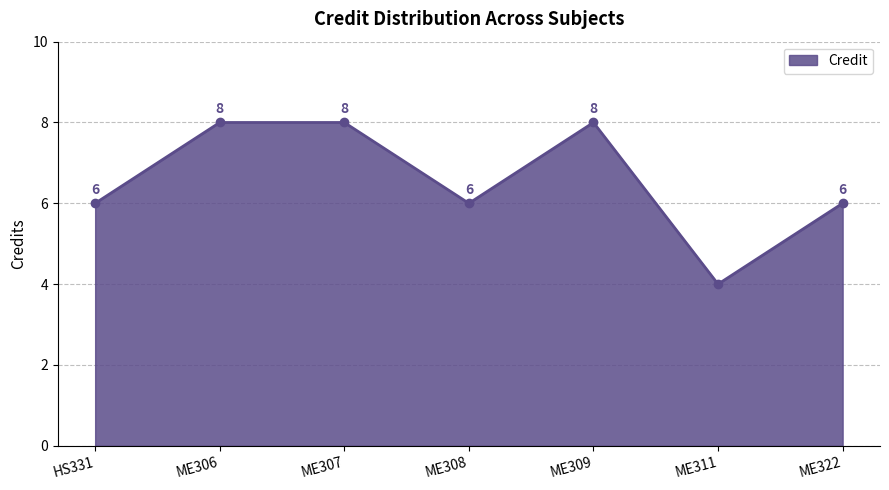

True or false: the data shows 4 at ME311.

True